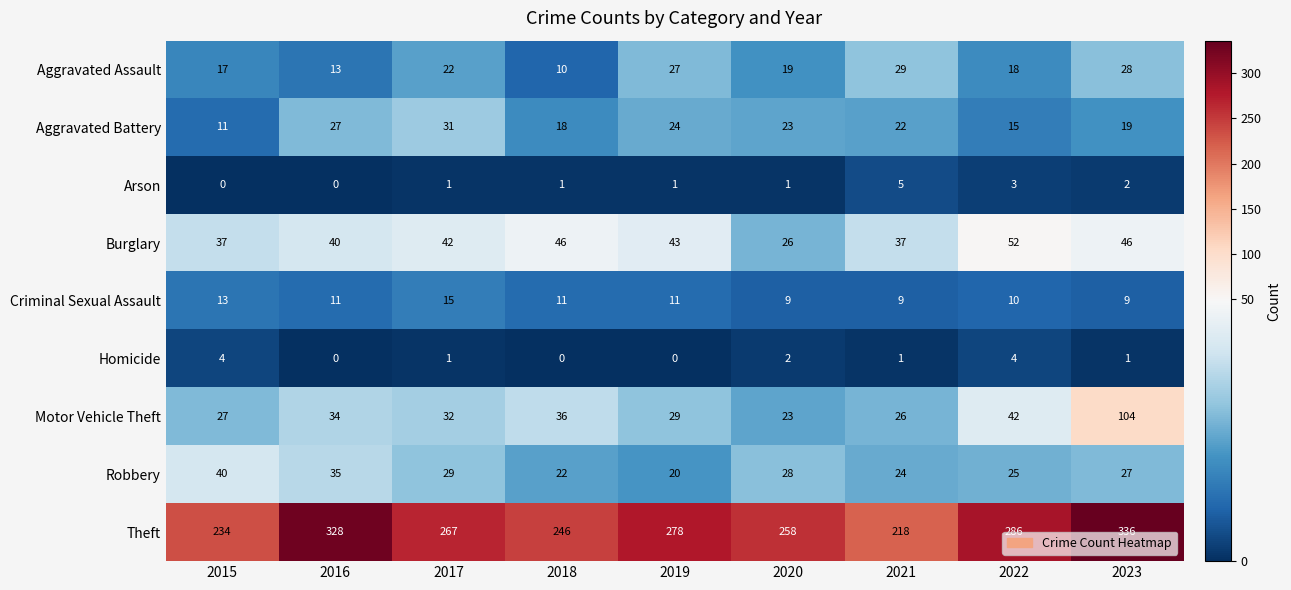

How many positive values does the Homicide series have?

6